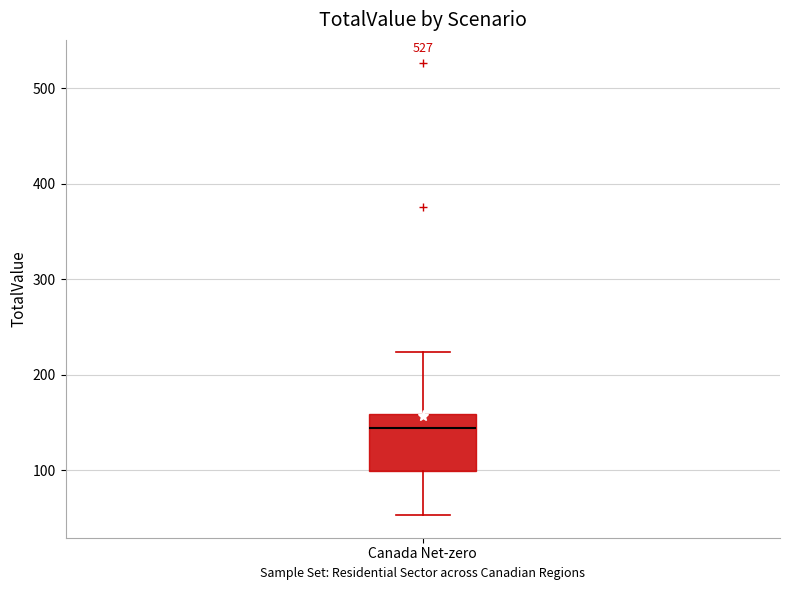

Read this box plot against the y-axis: the position of the median line, the range covered by the box, and the ends of both whiskers. The values are not printed on the chart, so give them approximately, as read against the axis.

median 140, box 100 to 160, whiskers 50 to 220